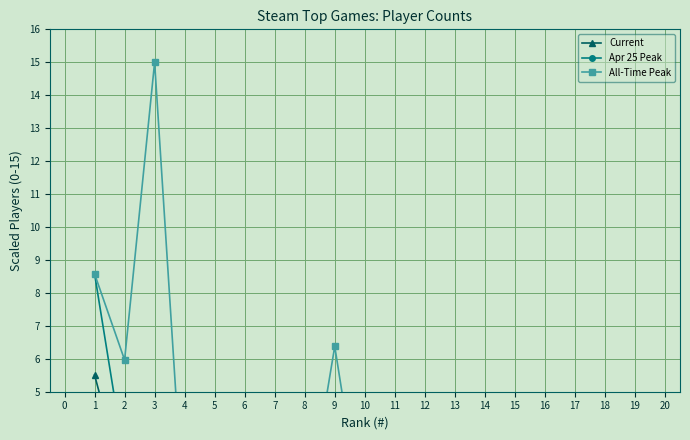

Does the chart have visible grid lines?

Yes